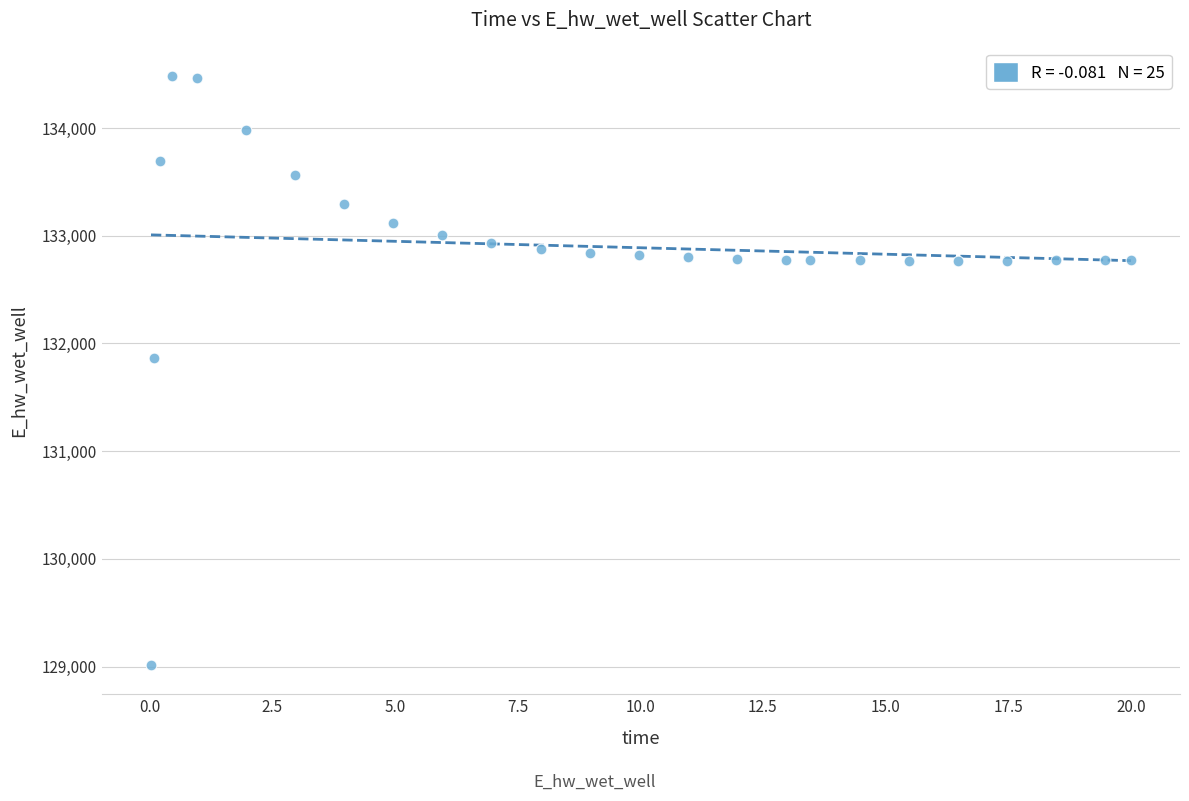

What Y value in the scatter plot is closest to 131748?

131867.2